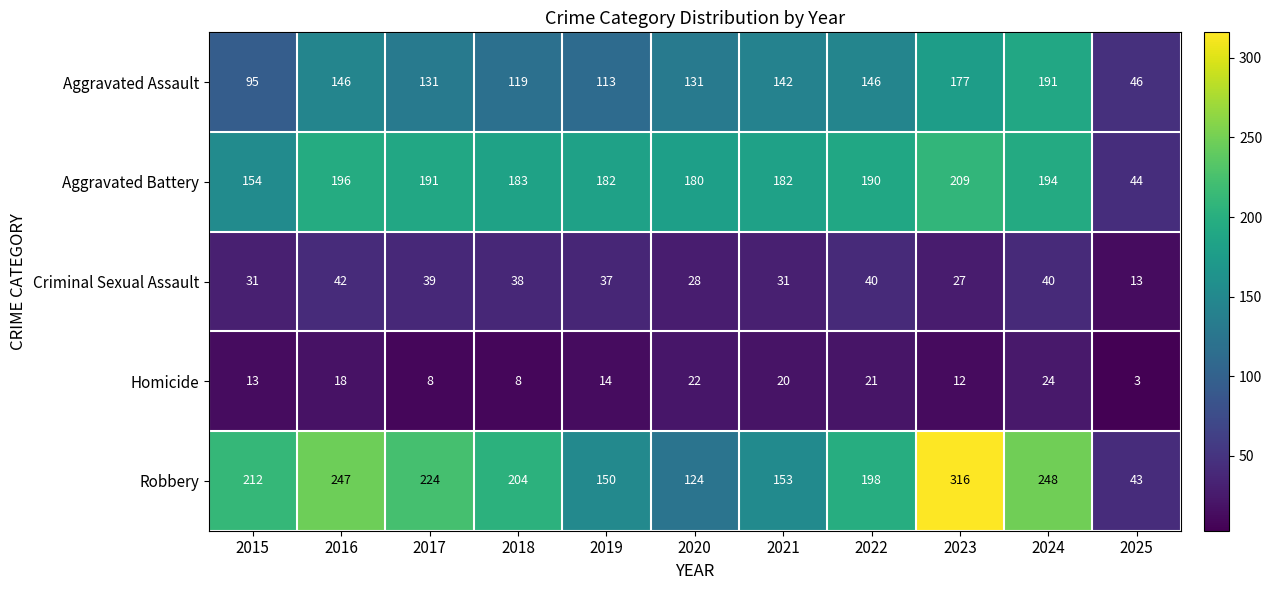

At which label does Robbery first exceed 204?

2015